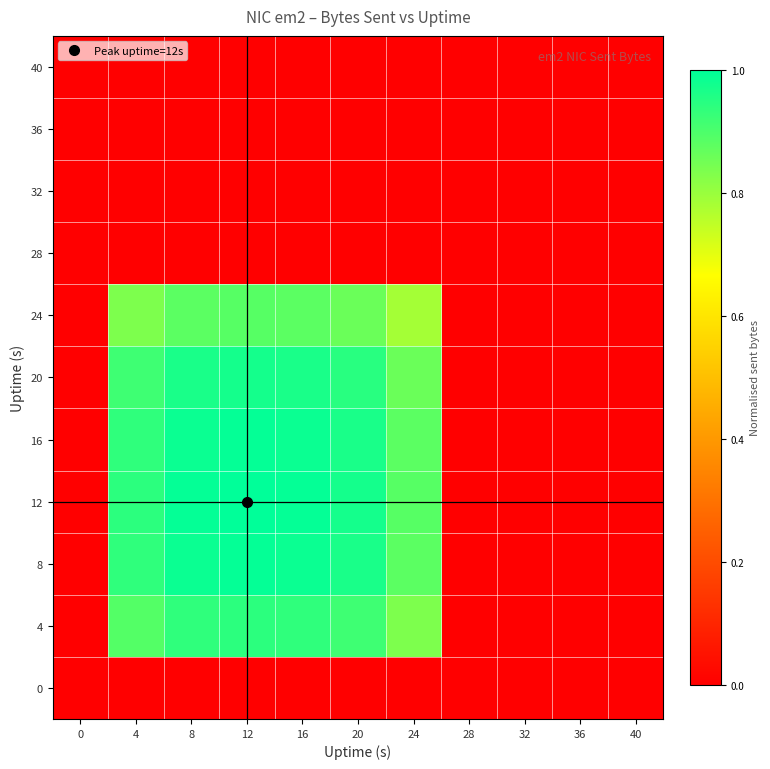

Reading left to right, what are all the values shown in this chart?

0: 0=0.0	4=0.0	8=0.0	12=0.0	16=0.0	20=0.0	24=0.0	28=0.0	32=0.0	36=0.0	40=0.0
4: 0=0.0	4=0.9	8=0.9	12=0.9	16=0.9	20=0.9	24=0.8	28=0.0	32=0.0	36=0.0	40=0.0
8: 0=0.0	4=0.9	8=1.0	12=1.0	16=1.0	20=1.0	24=0.9	28=0.0	32=0.0	36=0.0	40=0.0
12: 0=0.0	4=0.9	8=1.0	12=1.0	16=1.0	20=1.0	24=0.9	28=0.0	32=0.0	36=0.0	40=0.0
16: 0=0.0	4=0.9	8=1.0	12=1.0	16=1.0	20=1.0	24=0.9	28=0.0	32=0.0	36=0.0	40=0.0
20: 0=0.0	4=0.9	8=1.0	12=1.0	16=1.0	20=0.9	24=0.9	28=0.0	32=0.0	36=0.0	40=0.0
24: 0=0.0	4=0.8	8=0.9	12=0.9	16=0.9	20=0.9	24=0.8	28=0.0	32=0.0	36=0.0	40=0.0
28: 0=0.0	4=0.0	8=0.0	12=0.0	16=0.0	20=0.0	24=0.0	28=0.0	32=0.0	36=0.0	40=0.0
32: 0=0.0	4=0.0	8=0.0	12=0.0	16=0.0	20=0.0	24=0.0	28=0.0	32=0.0	36=0.0	40=0.0
36: 0=0.0	4=0.0	8=0.0	12=0.0	16=0.0	20=0.0	24=0.0	28=0.0	32=0.0	36=0.0	40=0.0
40: 0=0.0	4=0.0	8=0.0	12=0.0	16=0.0	20=0.0	24=0.0	28=0.0	32=0.0	36=0.0	40=0.0